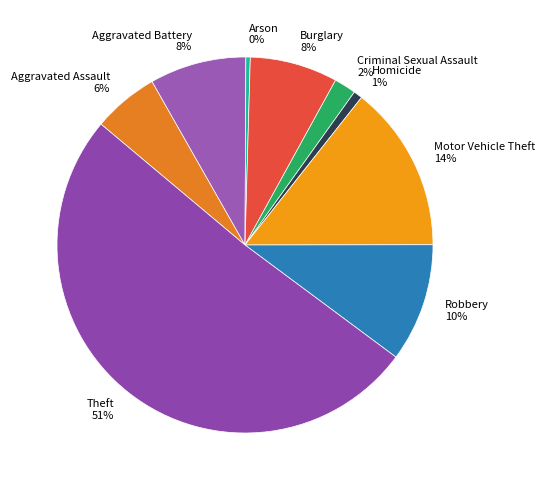

Which slice represents more than half of the pie?

Theft